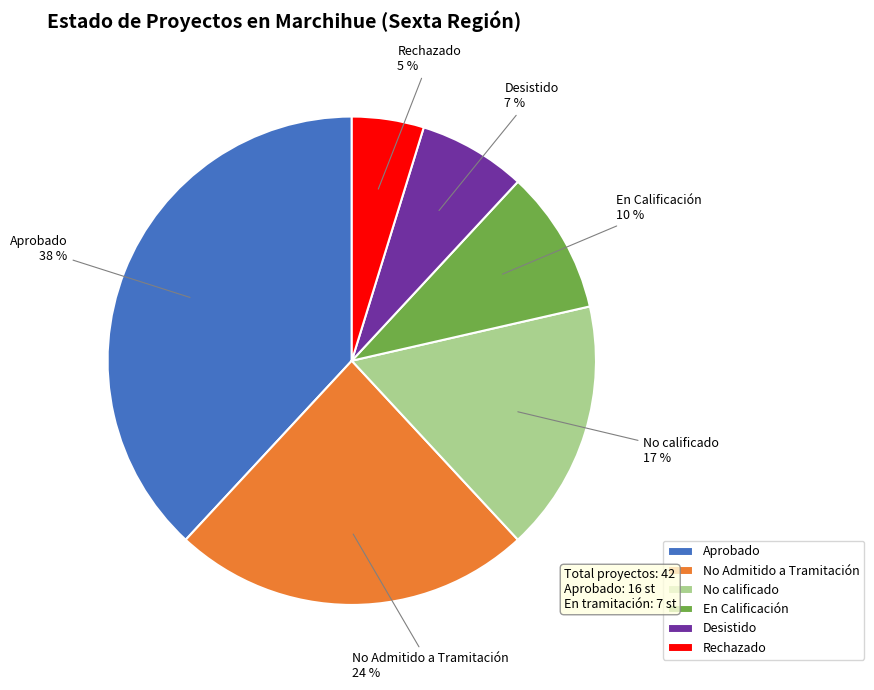

Does No calificado represent more than half of the total?

No